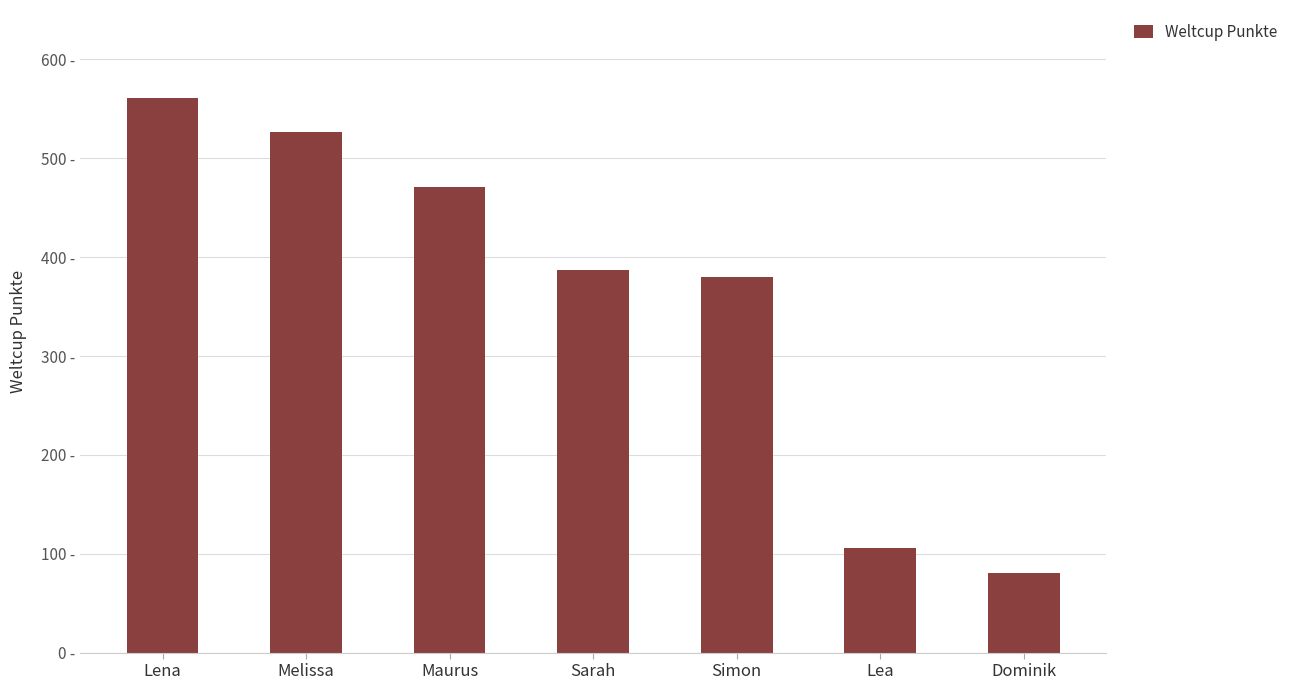

Does the chart contain any negative values?

No